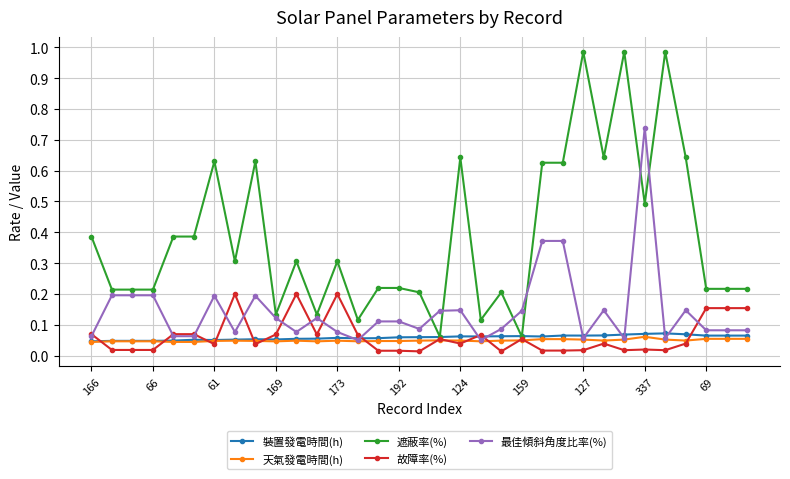

True or false: 遮蔽率(%) and 最佳傾斜角度比率(%) intersect in this chart.

True